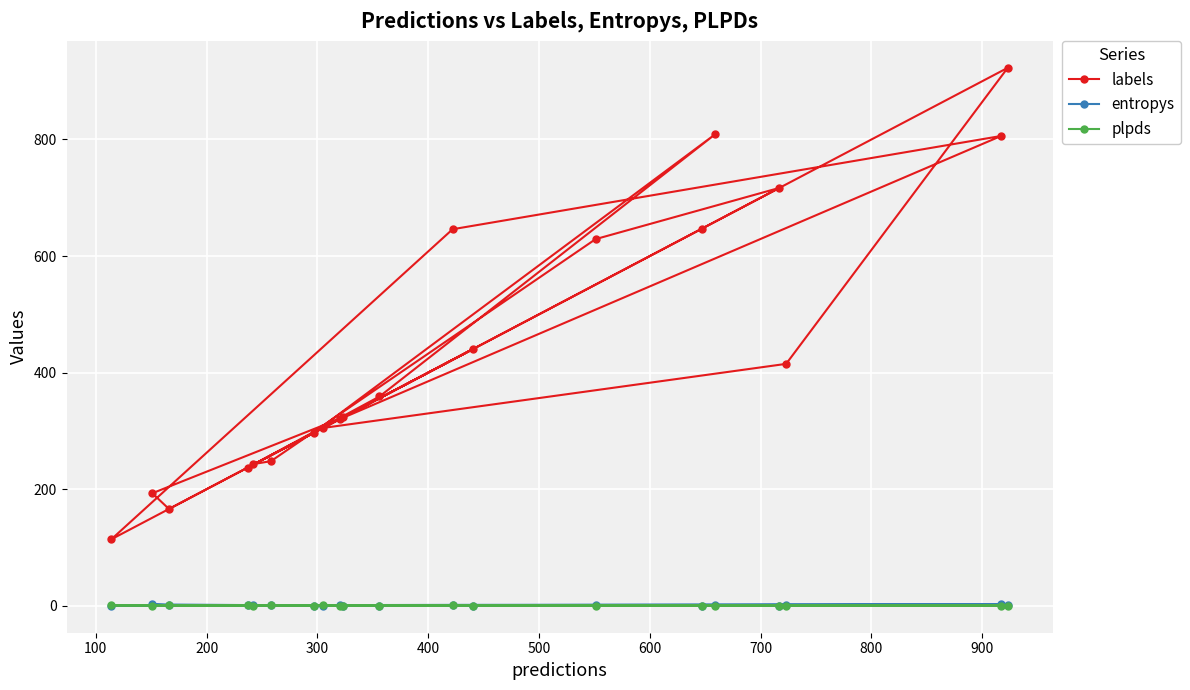

How many values in the plpds series are below 0?

6